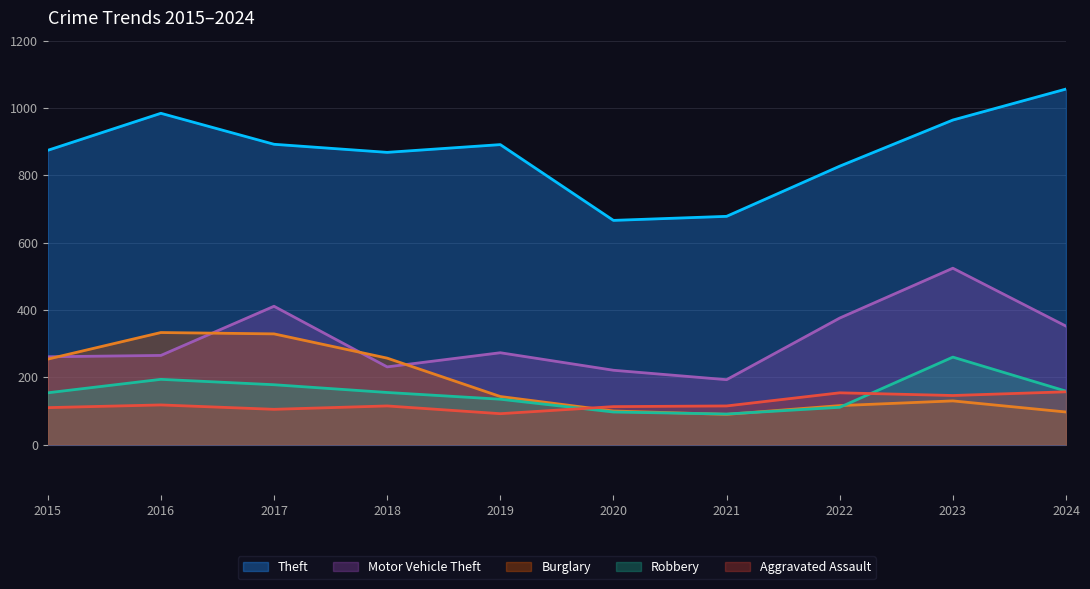

Rank the series at 2018 from lowest to highest value.

Aggravated Assault, Robbery, Motor Vehicle Theft, Burglary, Theft